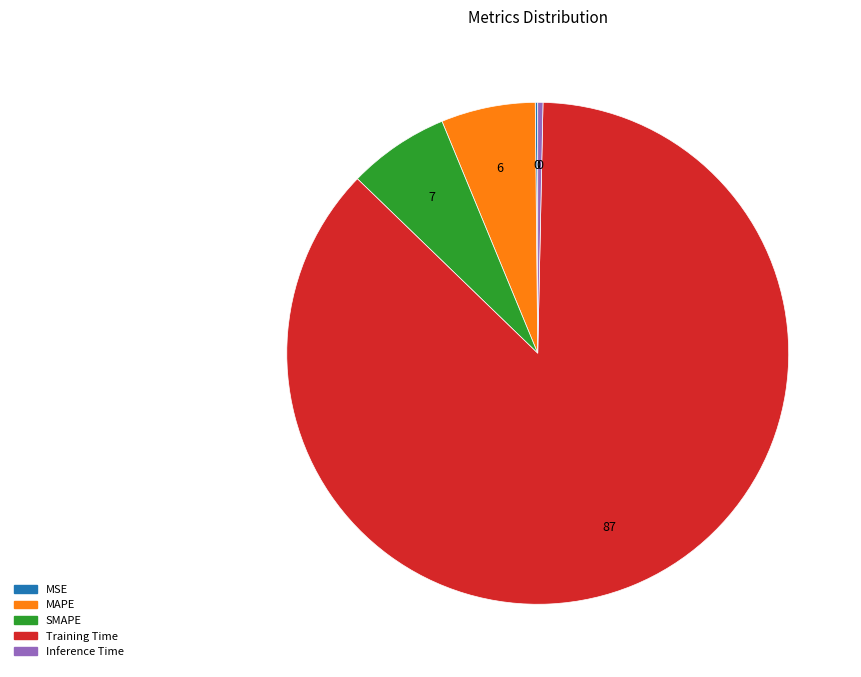

Combined, do Training Time and Inference Time account for over 50%?

Yes